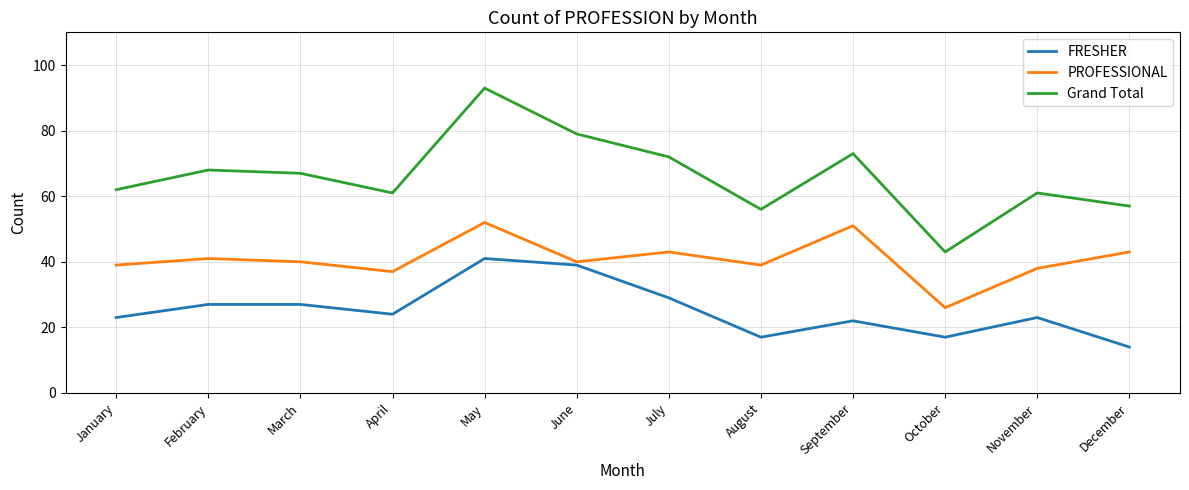

Reading right to left, what are all the values shown in this chart?

FRESHER: 14	23	17	22	17	29	39	41	24	27	27	23
PROFESSIONAL: 43	38	26	51	39	43	40	52	37	40	41	39
Grand Total: 57	61	43	73	56	72	79	93	61	67	68	62